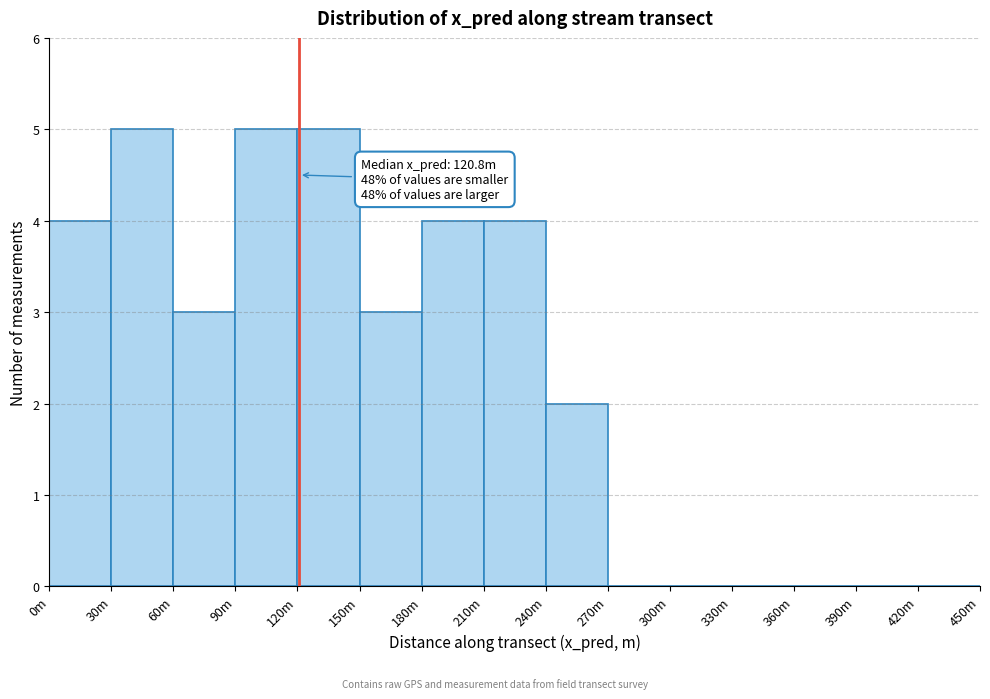

Reading left to right, transcribe all the data shown in this chart.

0m=4	30m=5	60m=3	90m=5	120m=5	150m=3	180m=4	210m=4	240m=2	270m=0	300m=0	330m=0	360m=0	390m=0	420m=0